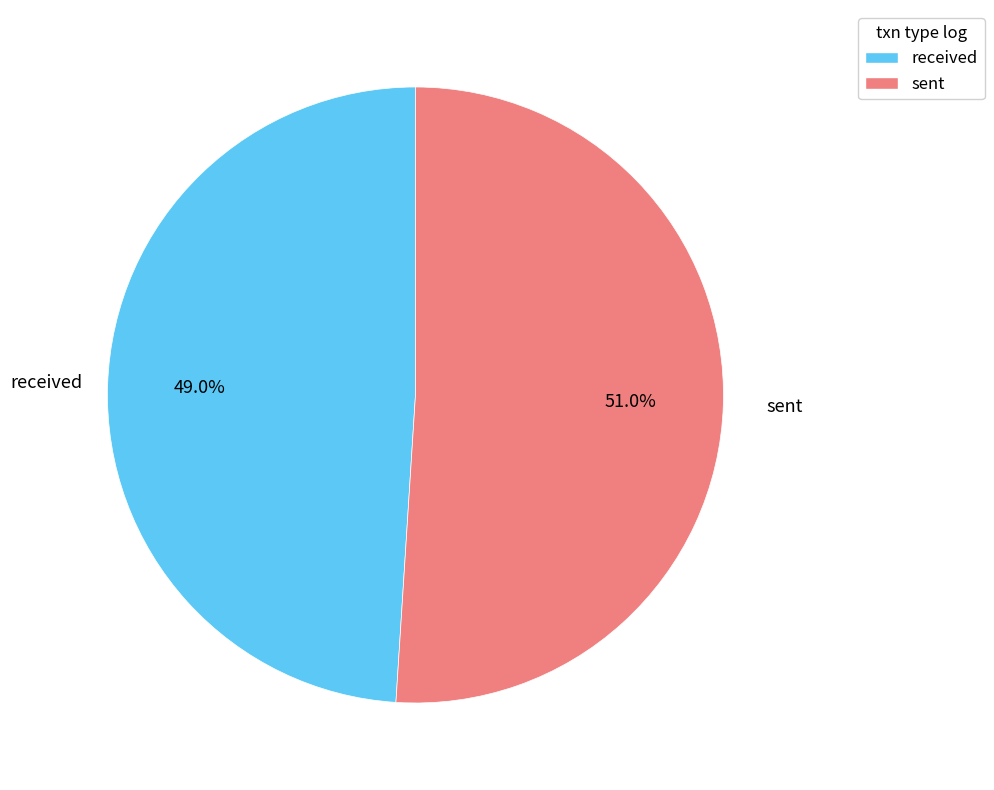

To the nearest percent, what percentage of the pie is received?

49%